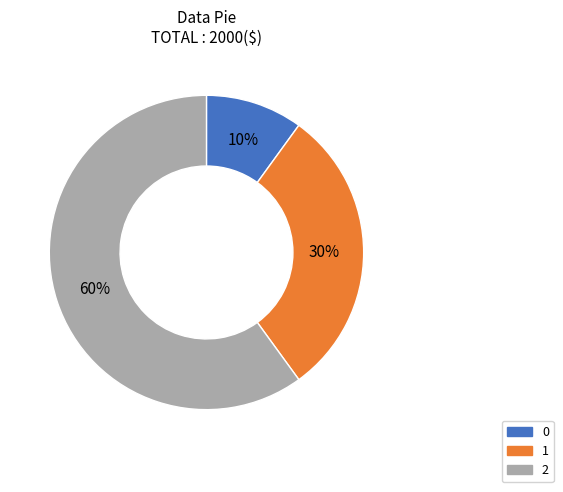

To the nearest percent, what is the difference between the 1 and 0 slice percentages?

20%